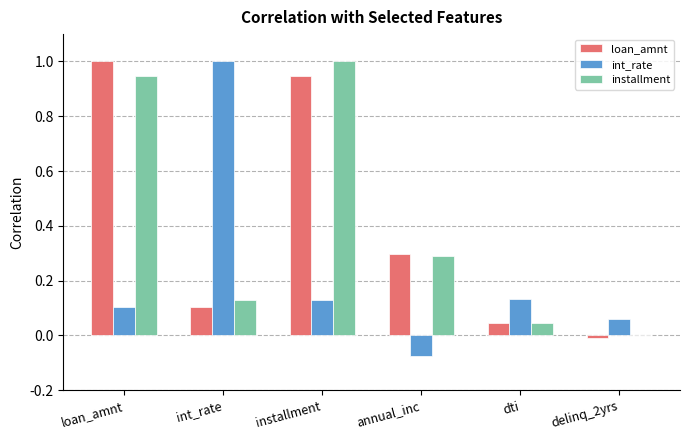

Between int_rate and dti, which series saw the biggest shift?

int_rate